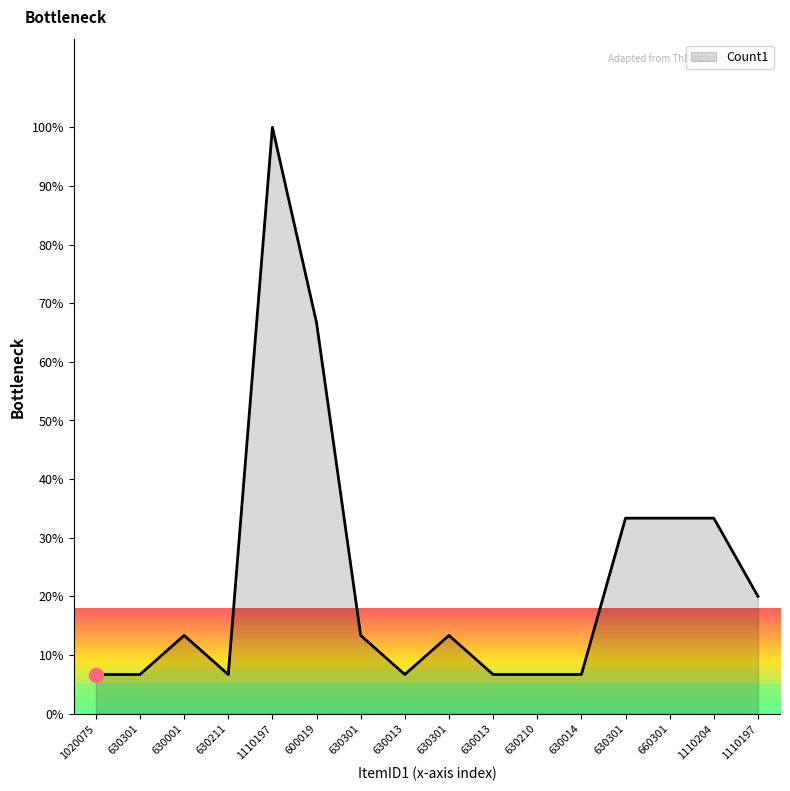

Where is the first local maximum?

630001